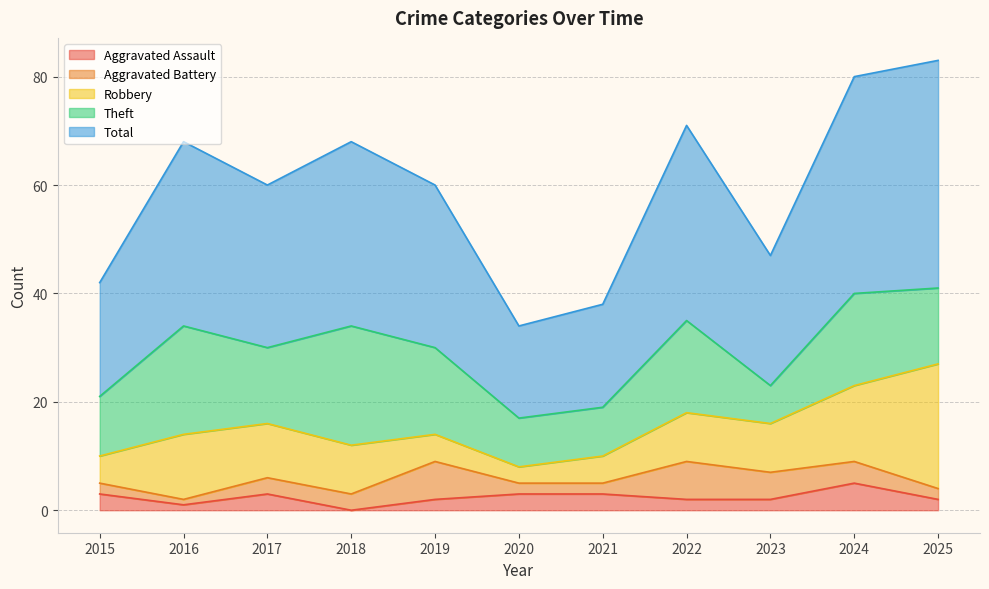

Reading left to right, transcribe all the data shown in this chart.

Aggravated Assault: 3	1	3	0	2	3	3	2	2	5	2
Aggravated Battery: 2	1	3	3	7	2	2	7	5	4	2
Robbery: 5	12	10	9	5	3	5	9	9	14	23
Theft: 11	20	14	22	16	9	9	17	7	17	14
Total: 21	34	30	34	30	17	19	36	24	40	42